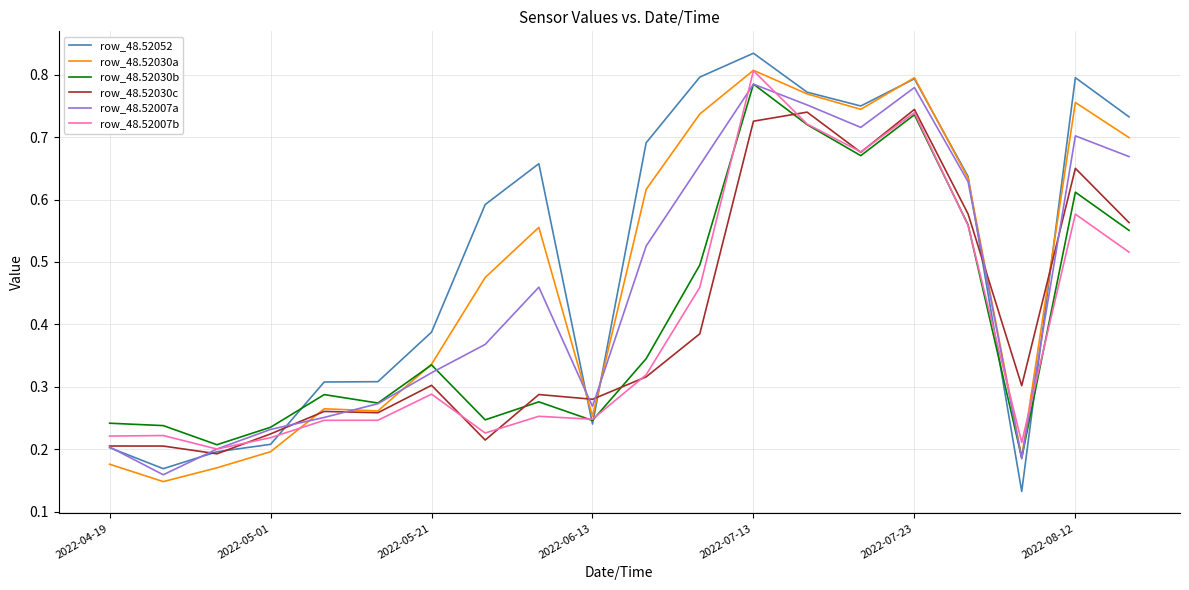

Which series has the largest total across all categories?

row_48.52052